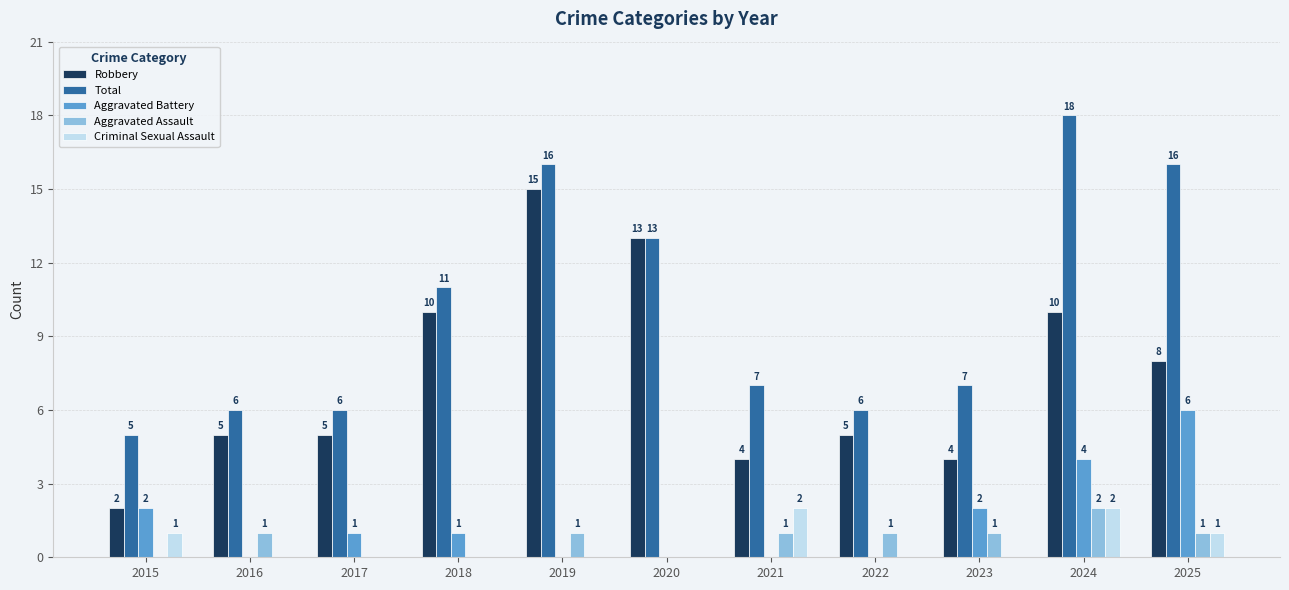

How many categories are shown in the chart?

11